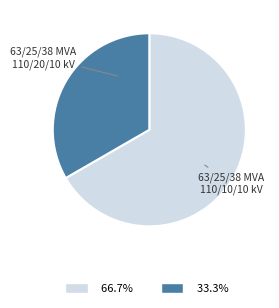

Approximately how many times larger is the value at 63/25/38 MVA 110/10/10 kV compared to 63/25/38 MVA 110/20/10 kV?

0.5